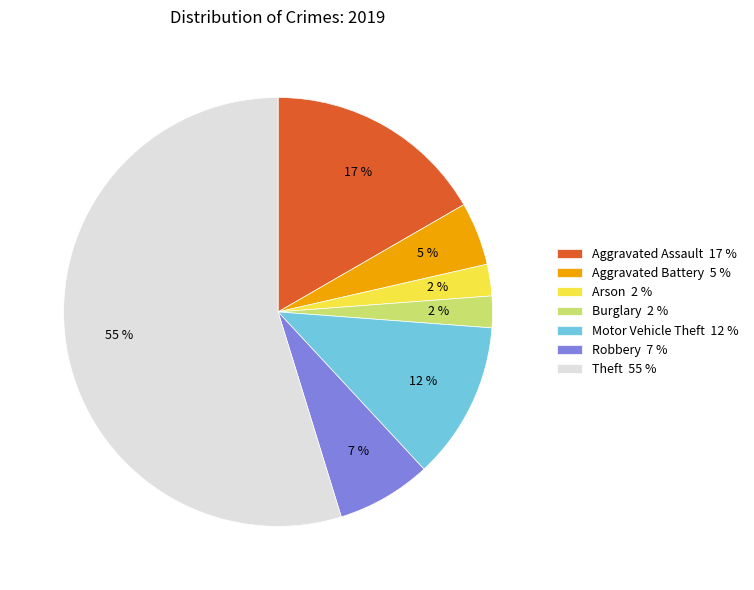

To the nearest percent, what is the combined percentage of Arson 2 % and Theft 55 %?

57%